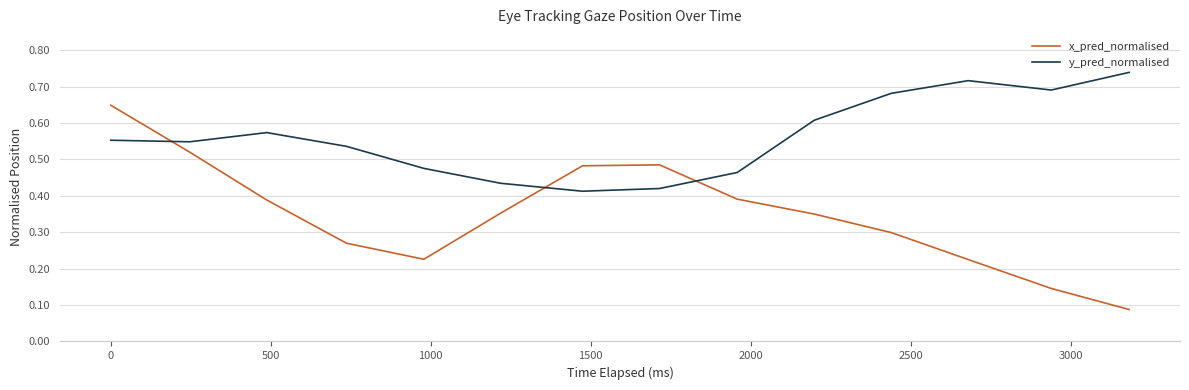

List the series in order of their overall mean, highest first.

y_pred_normalised, x_pred_normalised